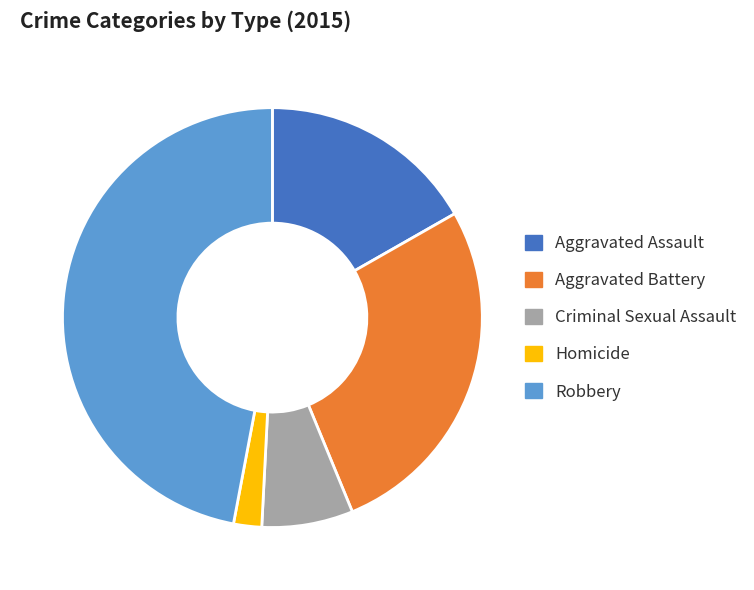

Combined, do Aggravated Battery and Robbery account for over 50%?

Yes